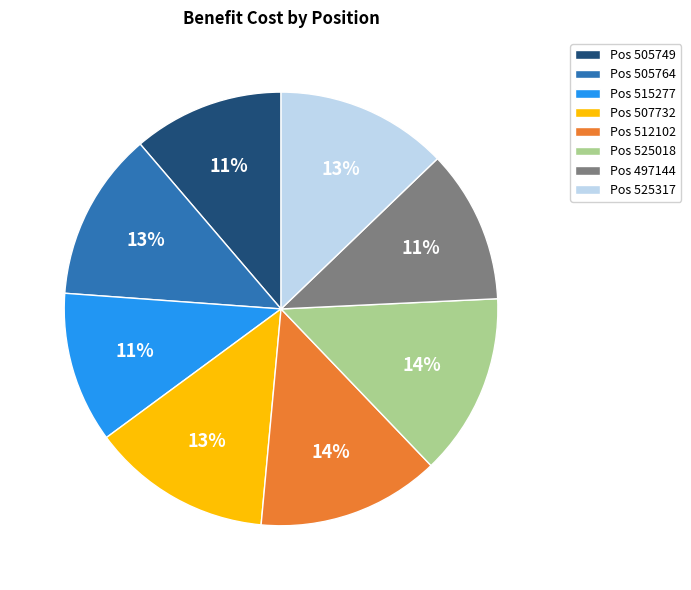

To the nearest percent, what is the average slice percentage?

12%